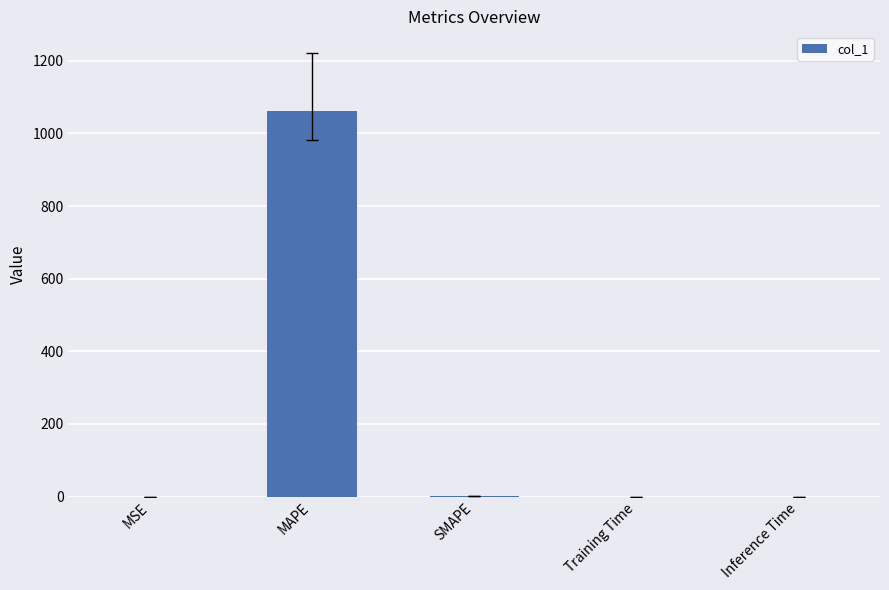

Which has a higher value, MAPE or Training Time?

MAPE